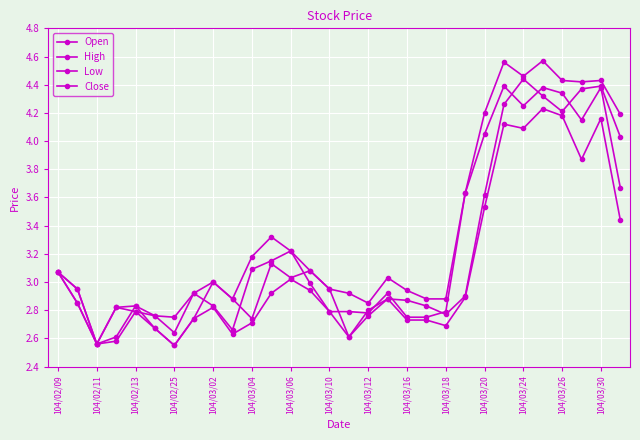

True or false: High and Open intersect in this chart.

False